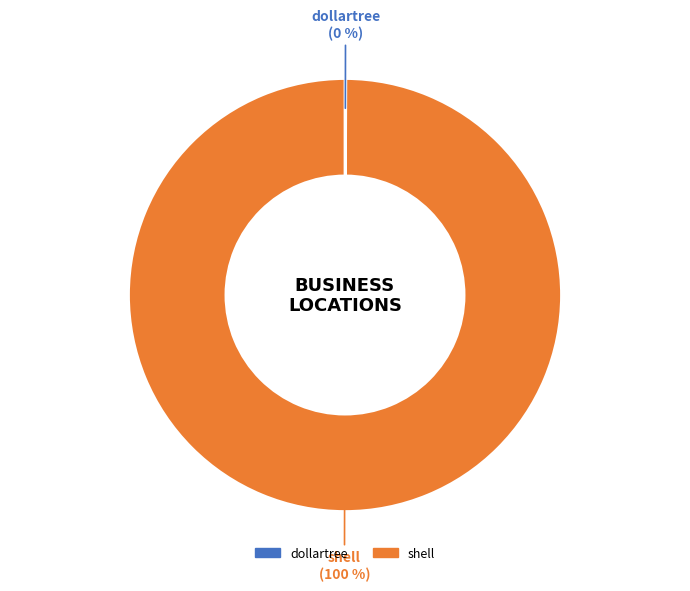

To the nearest percent, what is the average slice percentage?

50%